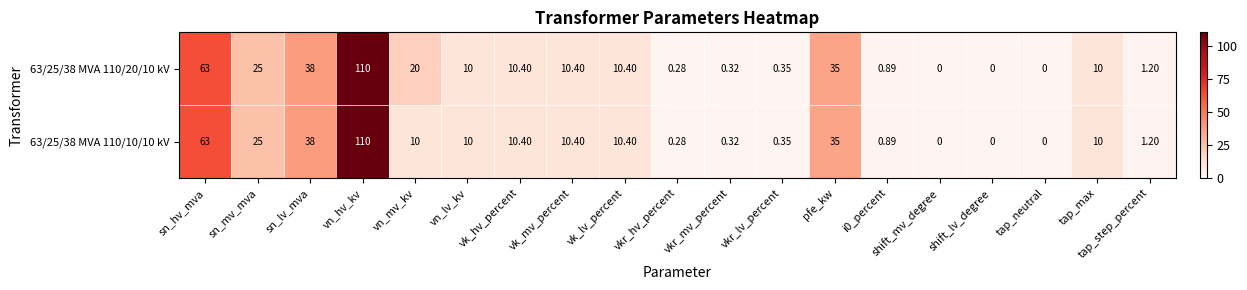

Where does the 63/25/38 MVA 110/20/10 kV series first go above 10?

sn_hv_mva